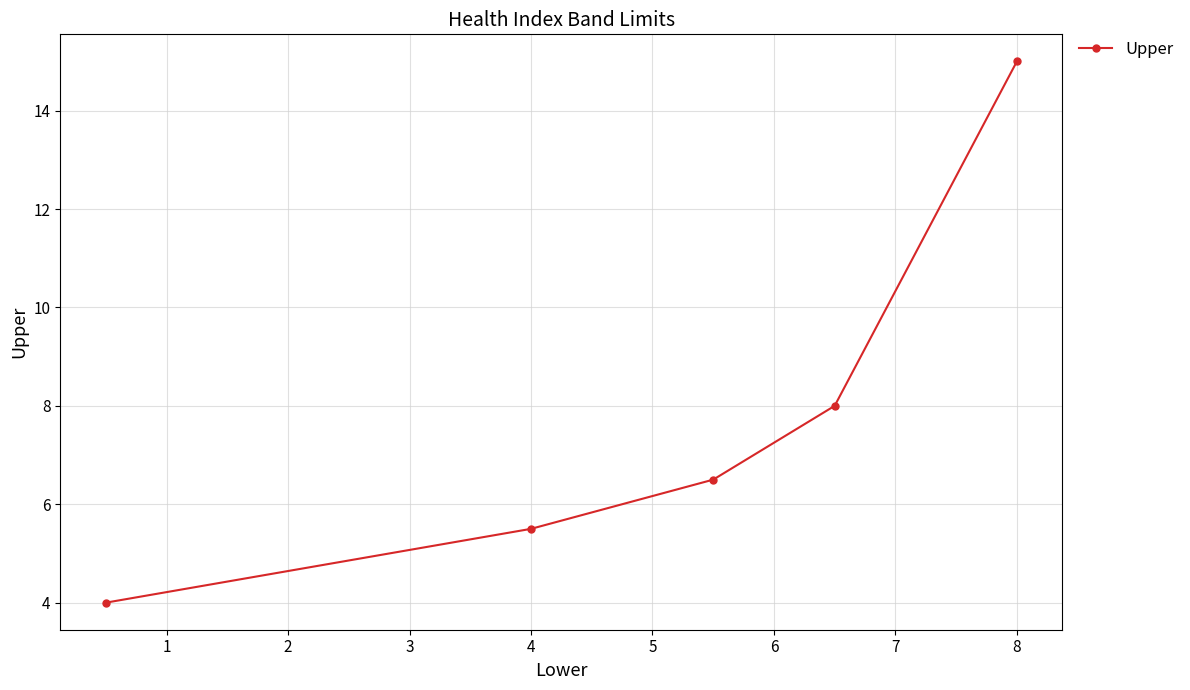

True or false: there are more than 2 points higher than both neighbors.

False